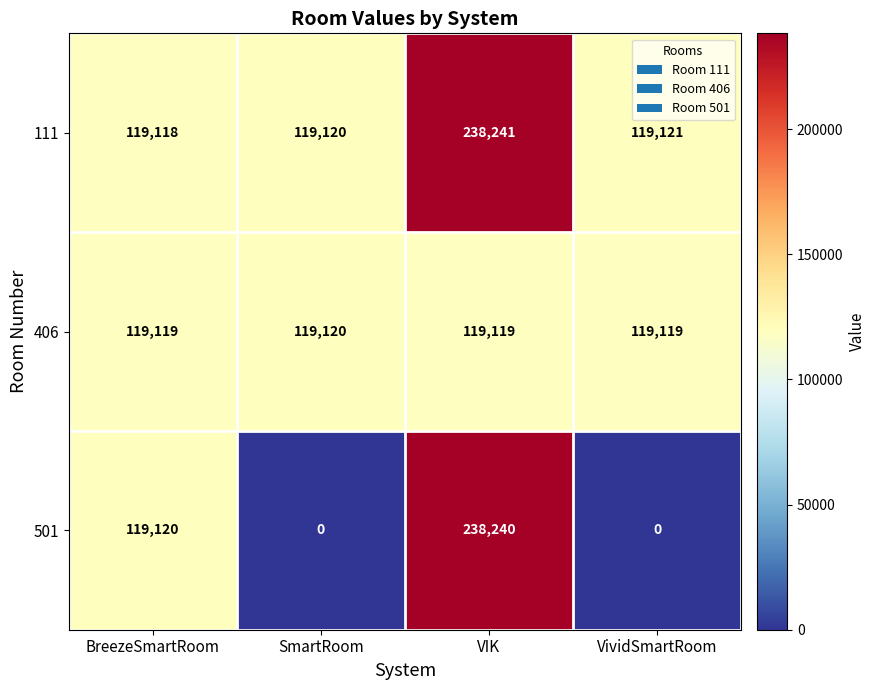

Rank the series at VIK from highest to lowest value.

111, 501, 406